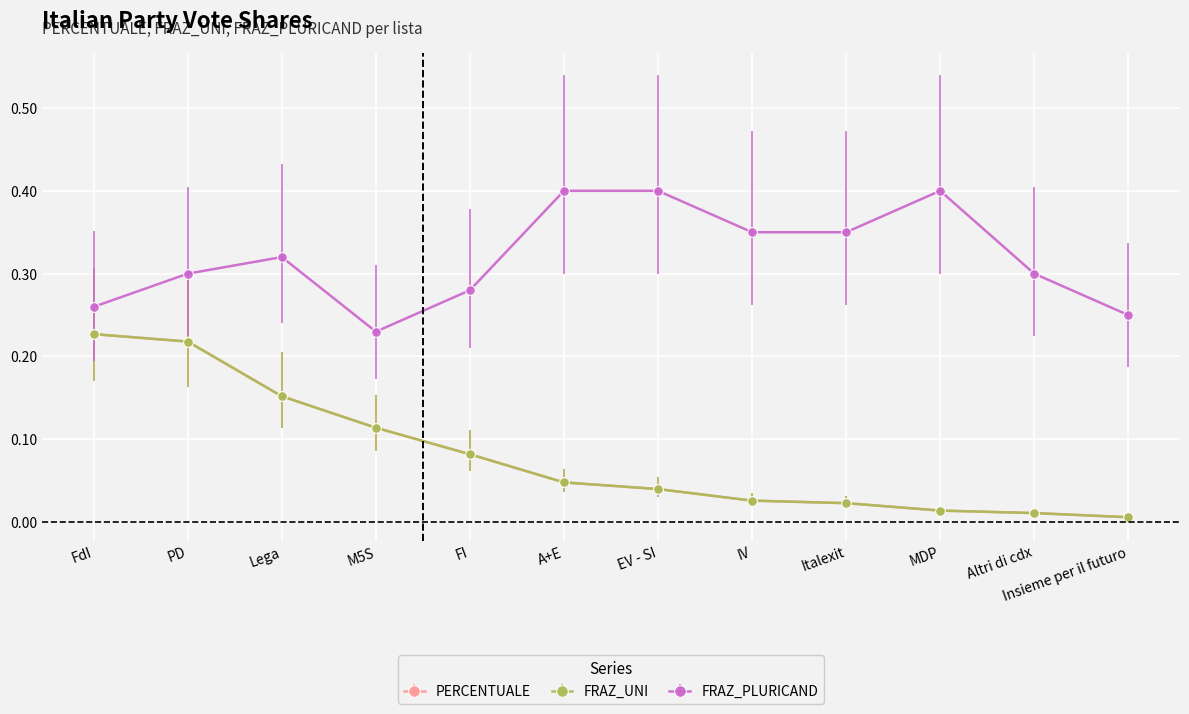

Is this an area chart (filled region under the line)?

No